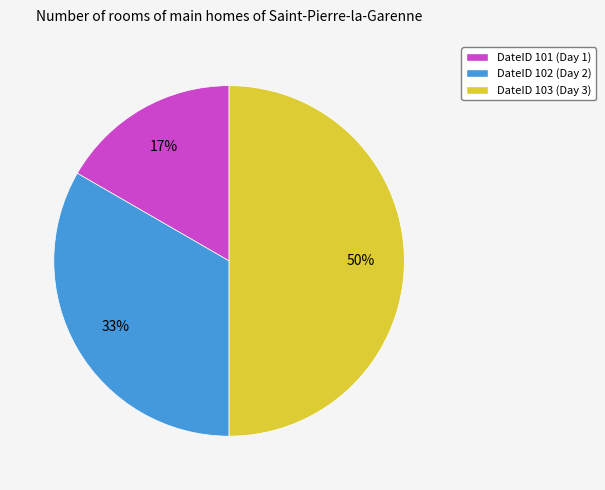

To the nearest percent, what is the difference between the largest and smallest slice percentages?

33%